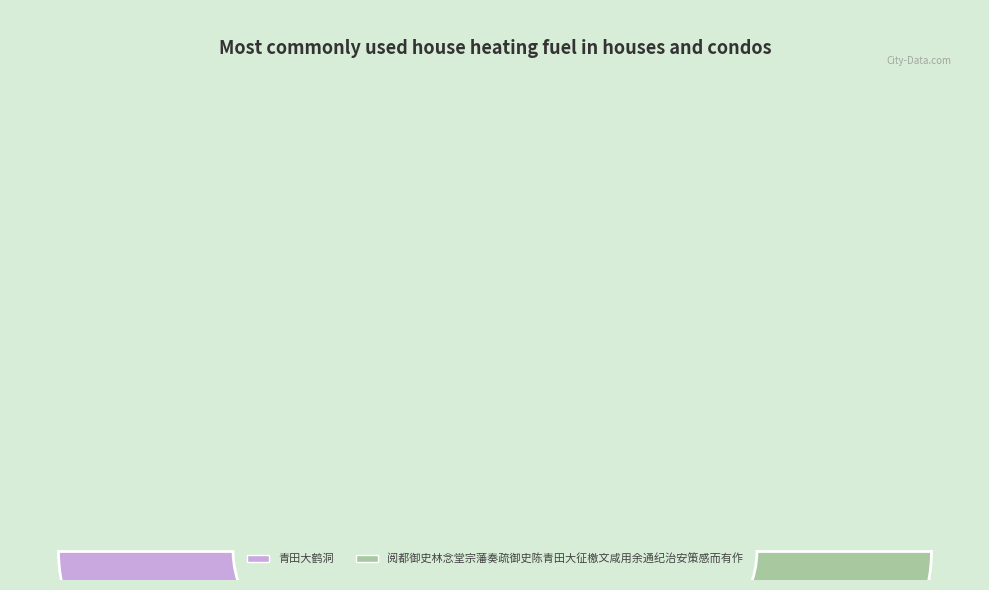

What is the largest slice in the pie chart?

青田大鹤洞